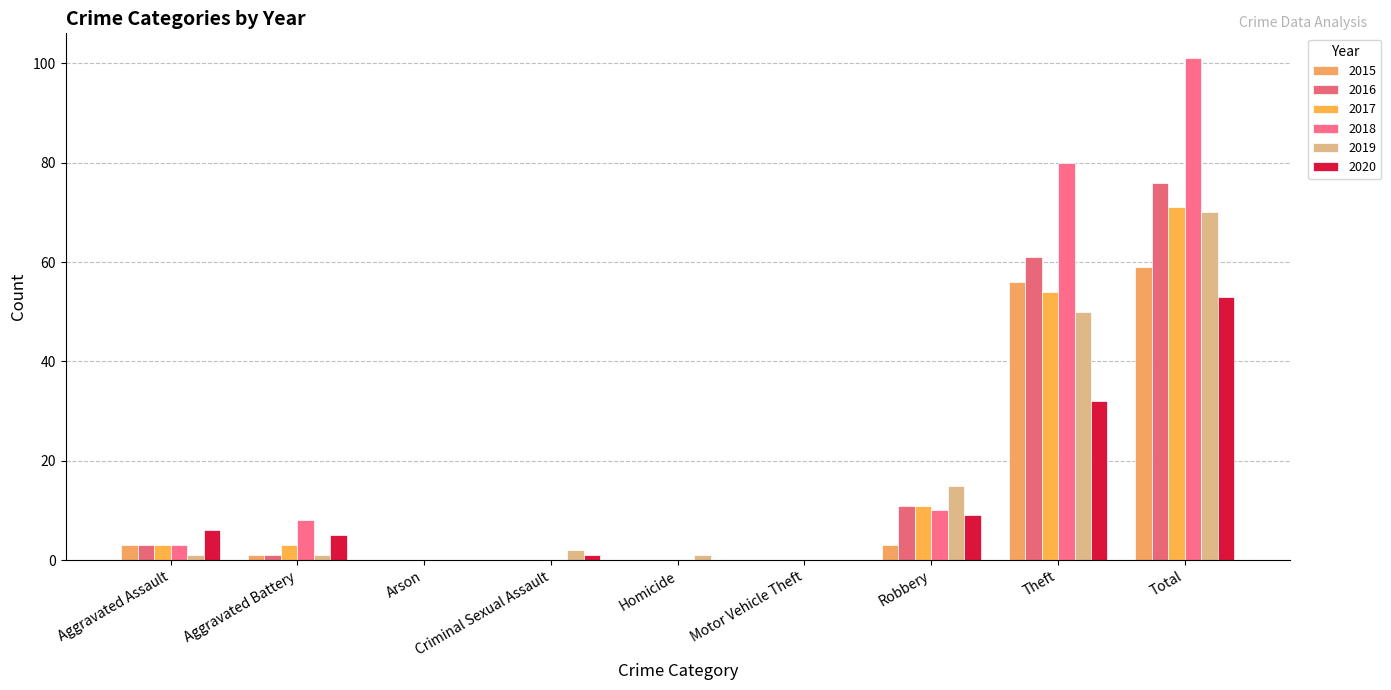

True or false: 2018 has a value of 0 at Motor Vehicle Theft.

True